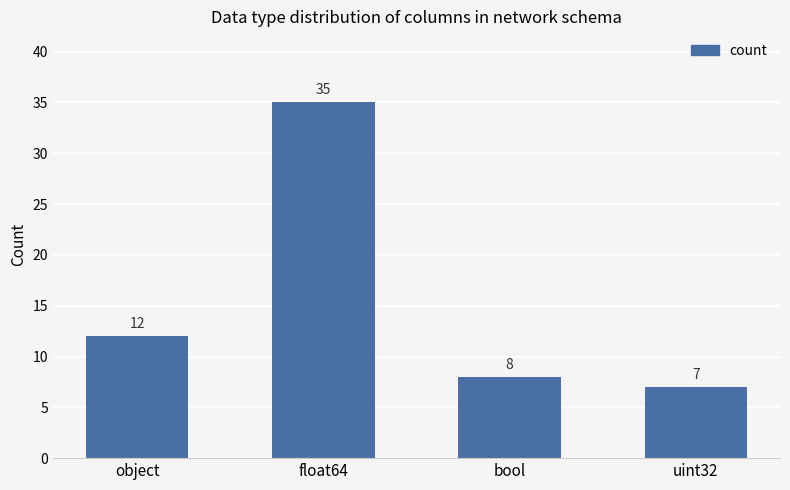

What is the difference between the values at bool and uint32?

1